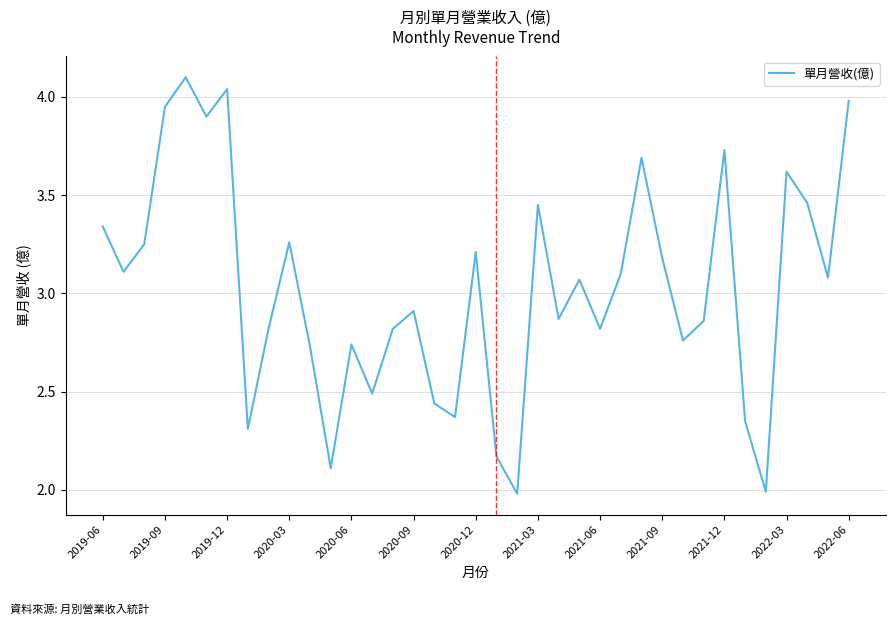

What is the greatest value displayed?

4.1